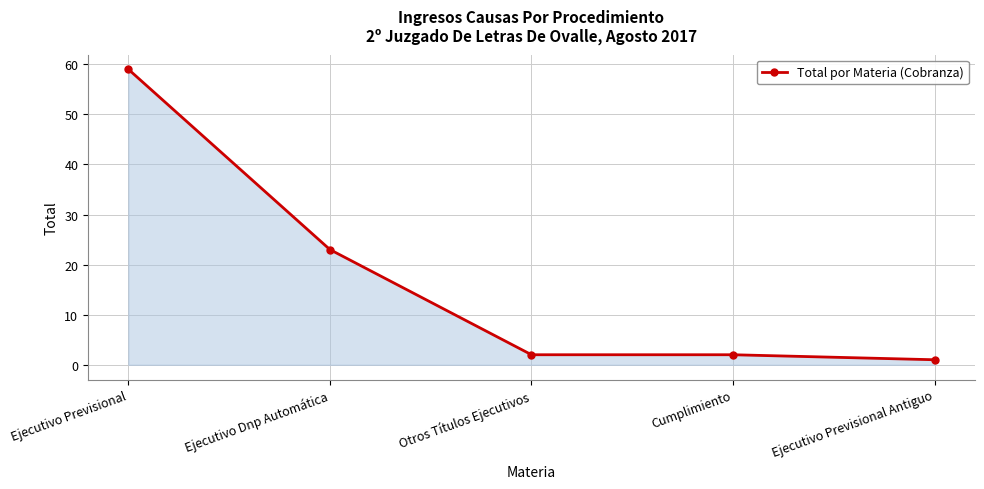

Which label corresponds to the largest value in the chart?

Ejecutivo Previsional